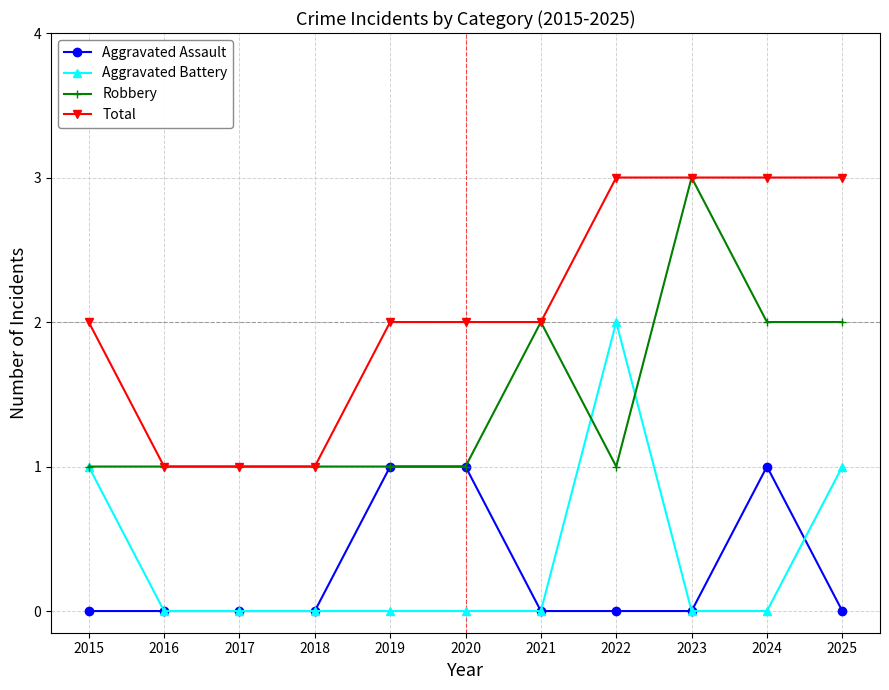

True or false: Aggravated Assault and Total cross at least once.

False